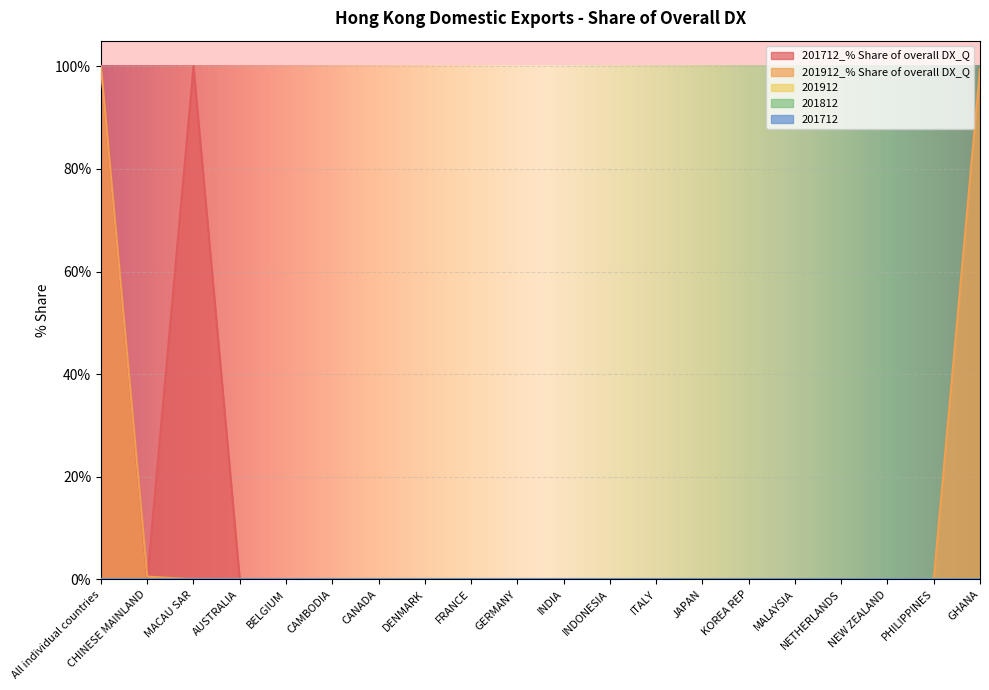

Which category has the lowest value across all series?

CHINESE MAINLAND